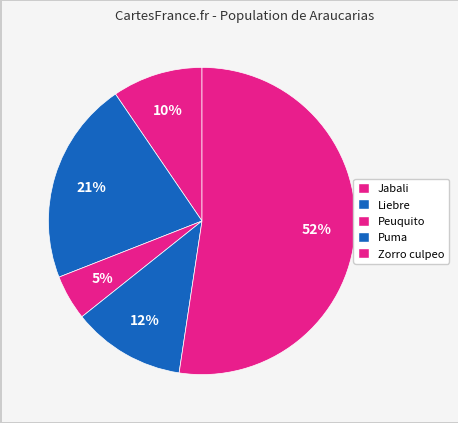

How many segments does this pie chart have?

5